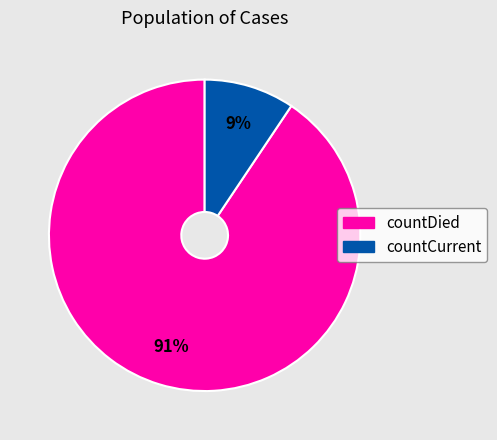

Which has a higher value, countDied or countCurrent?

countDied